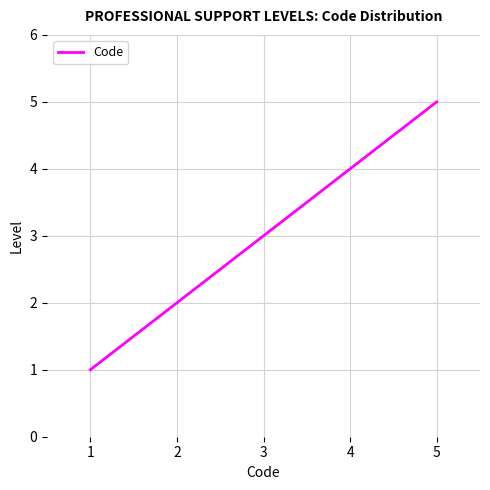

How many distinct data groups are displayed?

1